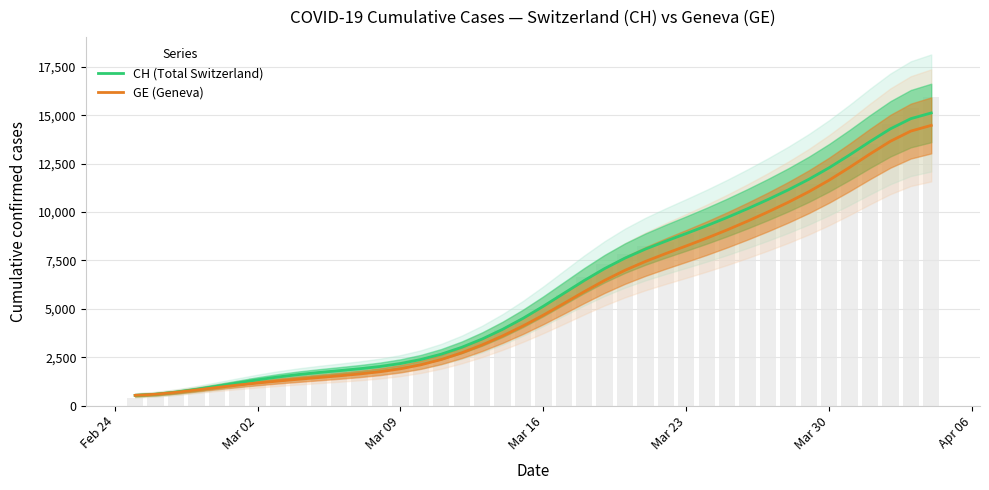

What is the difference between the maximum and minimum values in the GE (Geneva) series?

13950.0